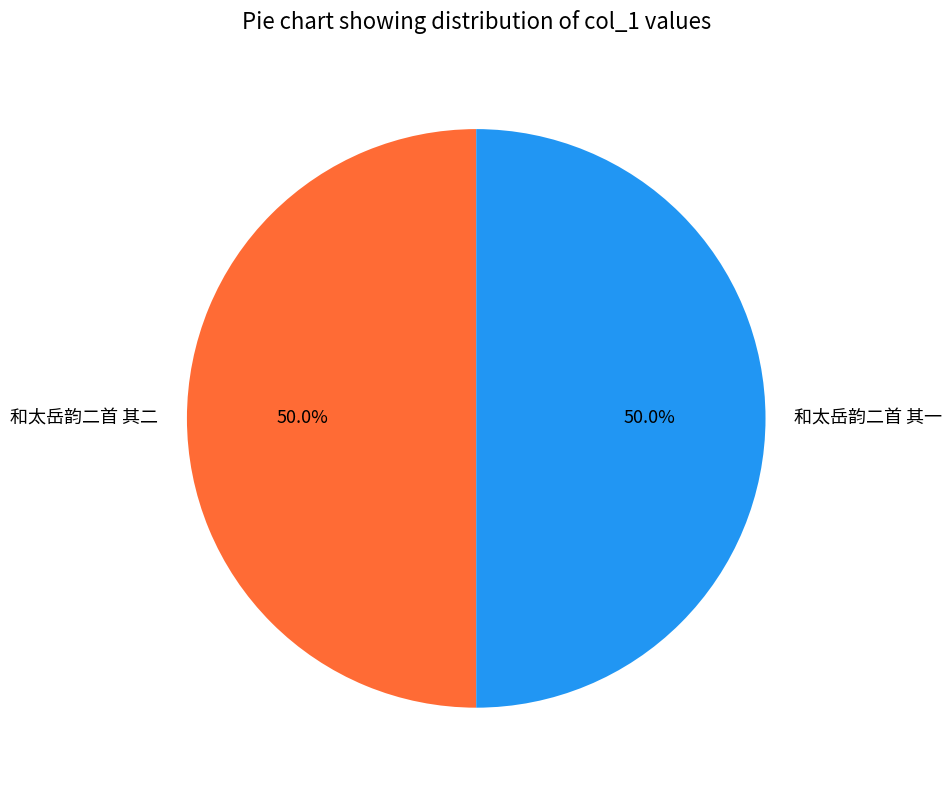

What is the ratio of the value at 和太岳韵二首 其一 to the value at 和太岳韵二首 其二?

1.0